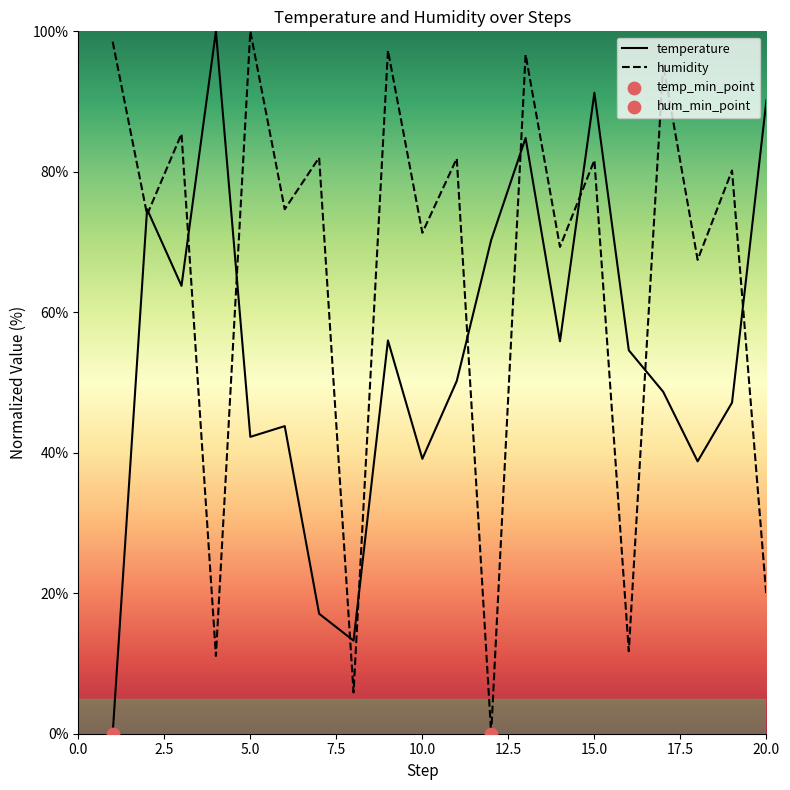

List the series in order of their overall mean, lowest first.

temperature, humidity